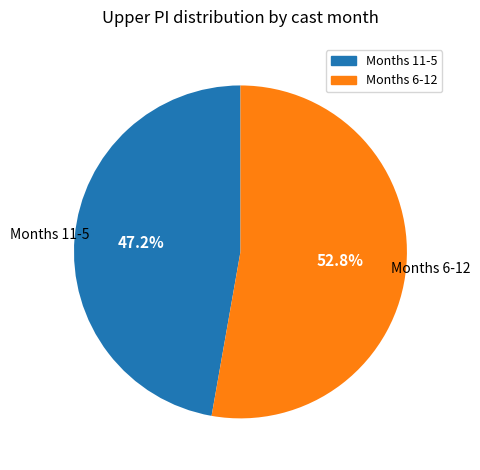

Is there a majority slice in this chart?

Yes